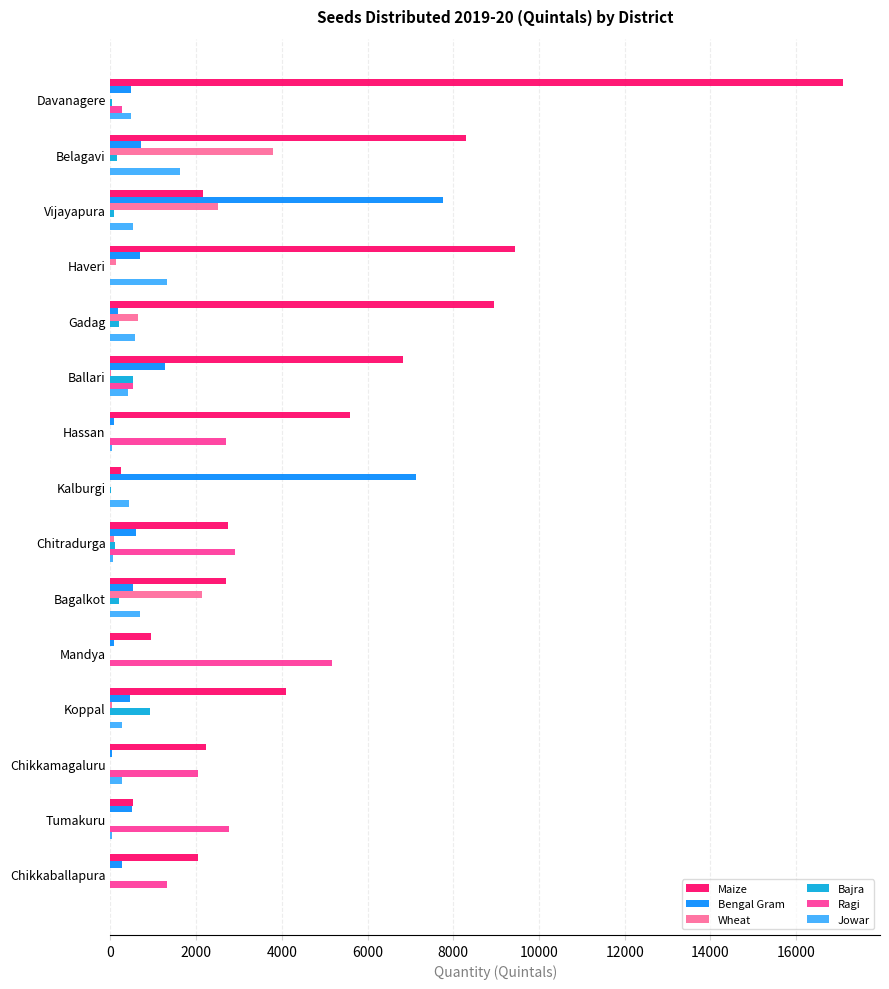

The value of Jowar at Vijayapura is 535.7. True or false?

True